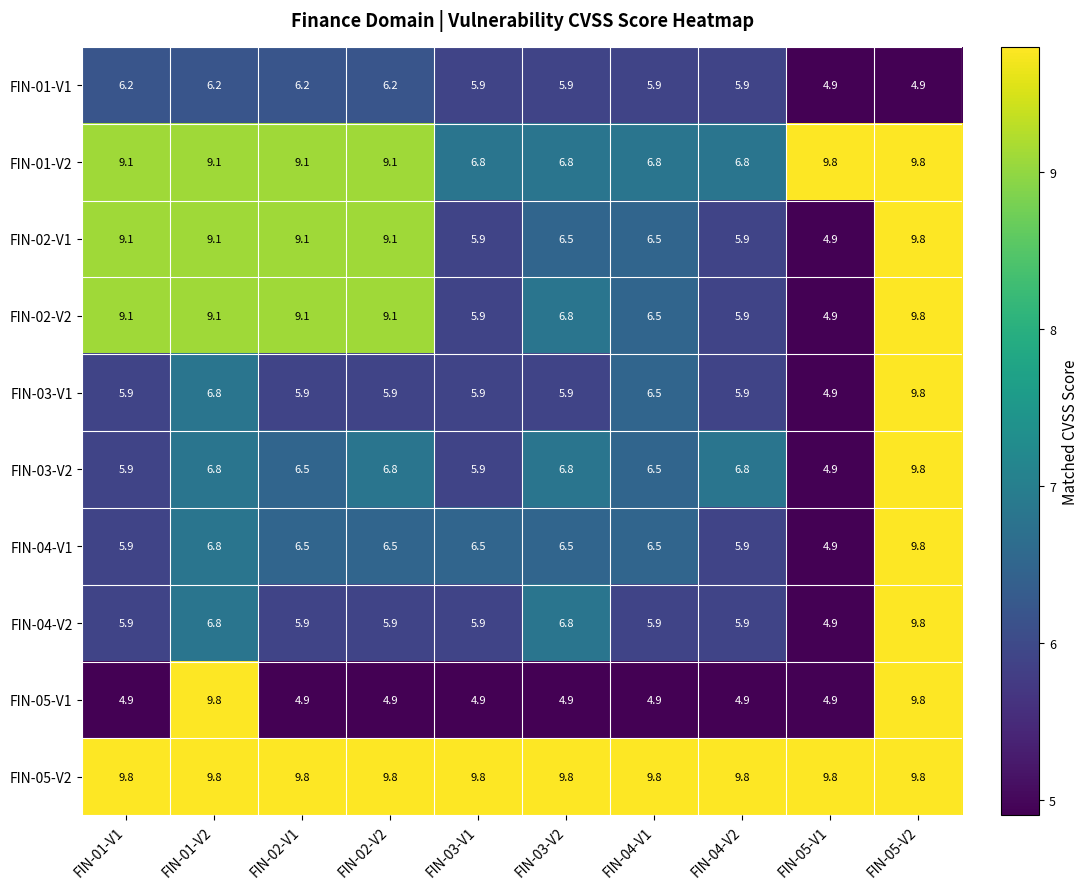

At which category is the sum across all series the highest?

FIN-05-V2